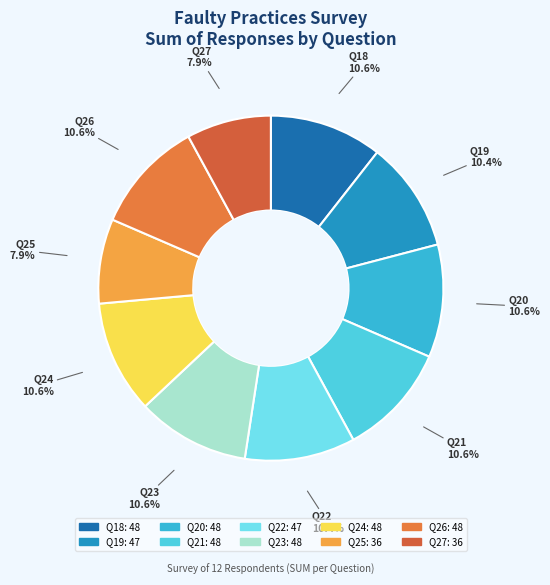

Is it true that Q22 is 1% of the pie?

False